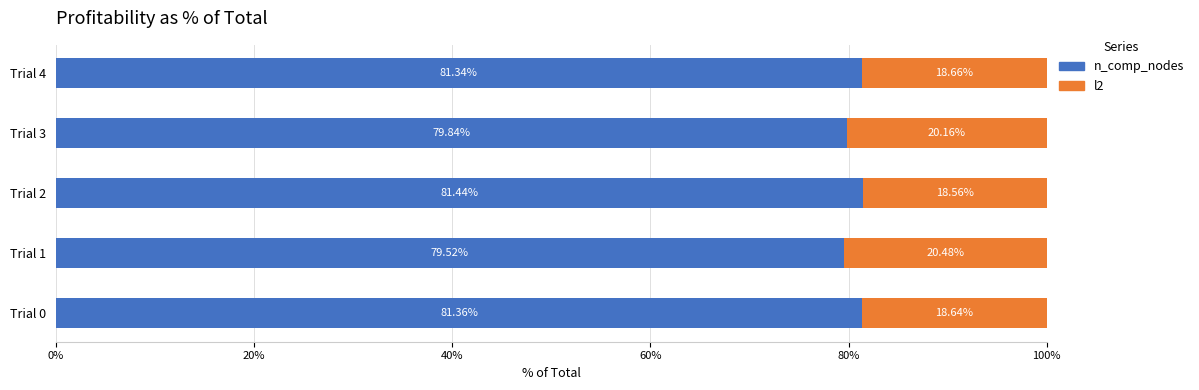

What is the total value across all series at Trial 0?

100.0